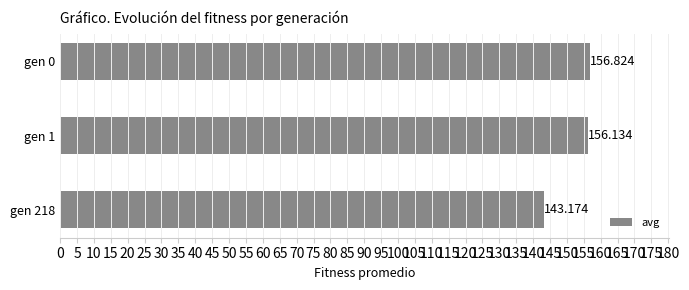

Does the chart contain any negative values?

No